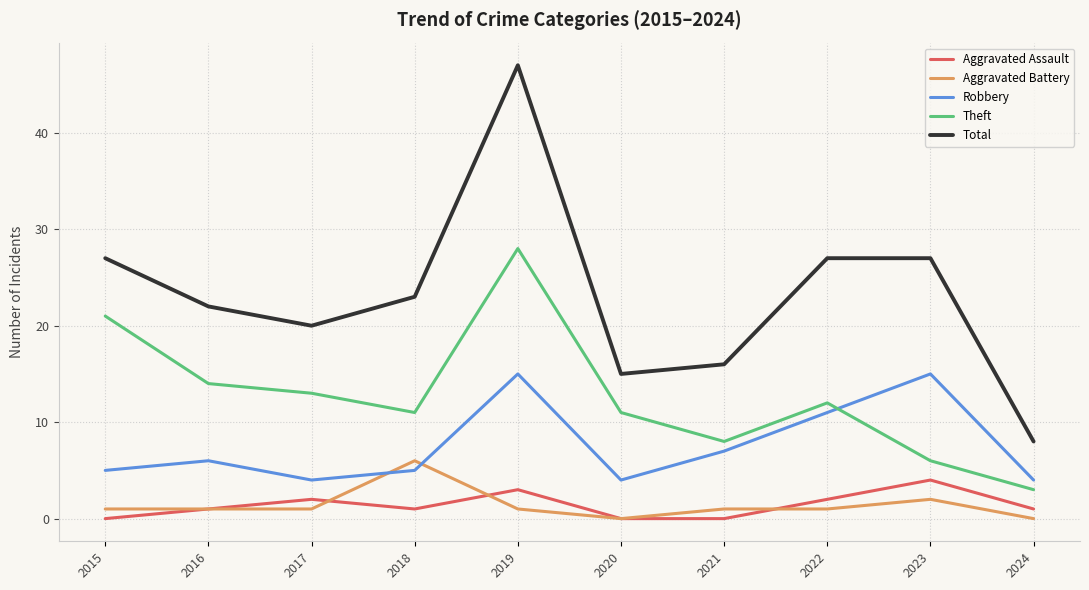

Is the value of Aggravated Assault at 2018 greater than the value of Robbery at 2019?

No